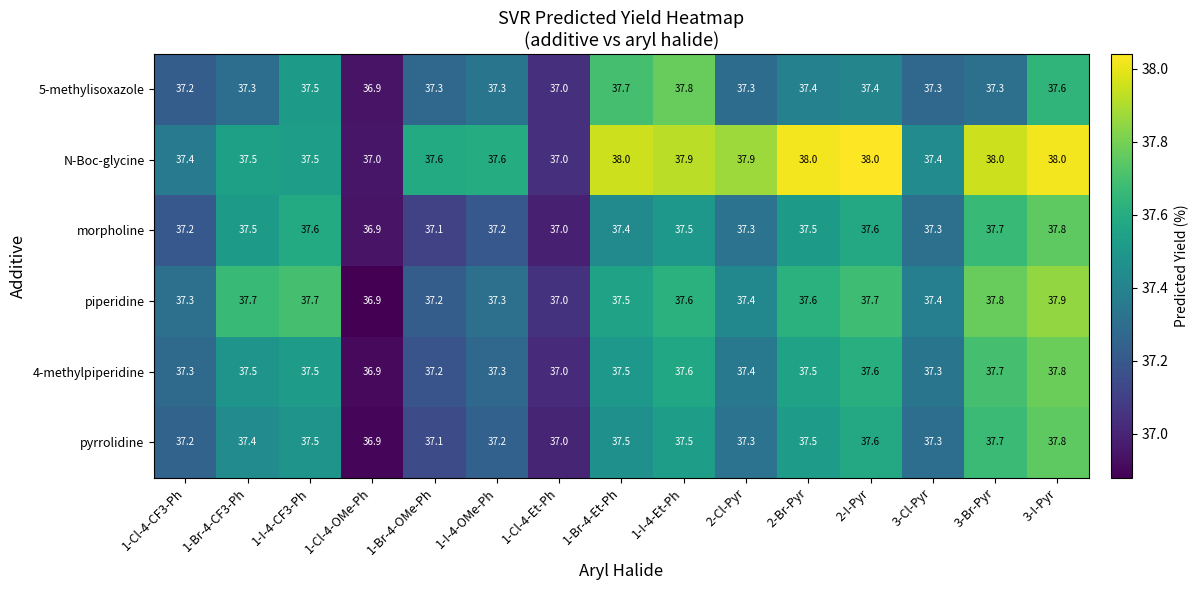

Count the number of data series in this chart.

6